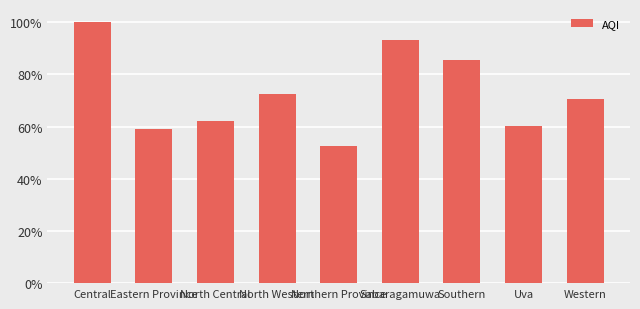

Are the bars horizontal?

No